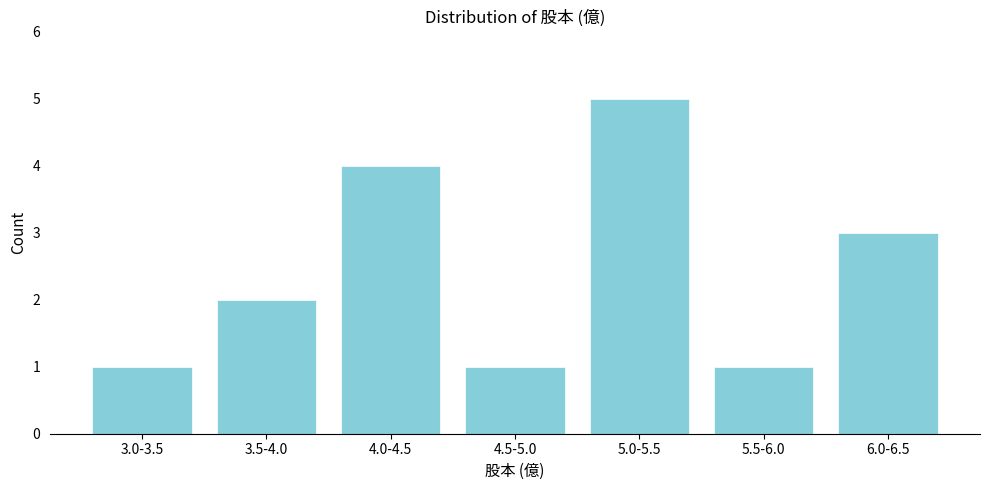

Reading left to right, list all the values displayed in this chart.

3.0-3.5=1	3.5-4.0=2	4.0-4.5=4	4.5-5.0=1	5.0-5.5=5	5.5-6.0=1	6.0-6.5=3